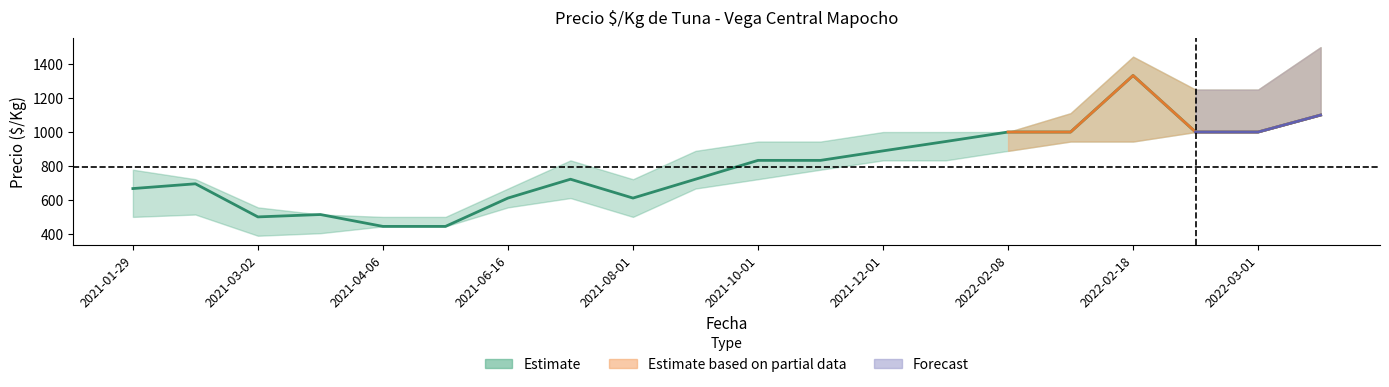

What is the difference between the Precio minimo values at 2022-02-08 and 2022-03-01?

111